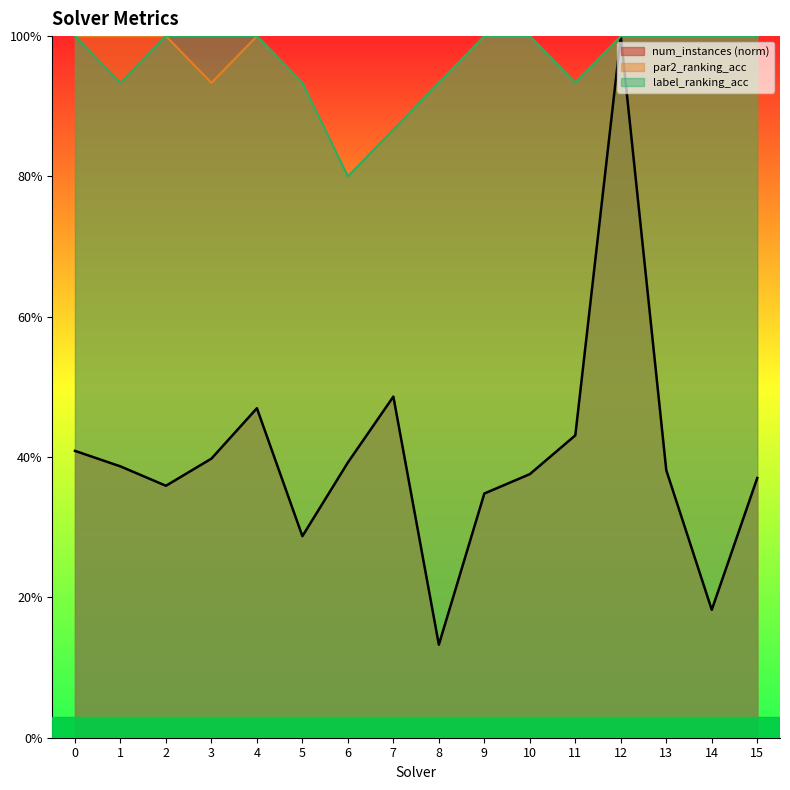

The value of par2_ranking_acc at 13 is 1.0. True or false?

True